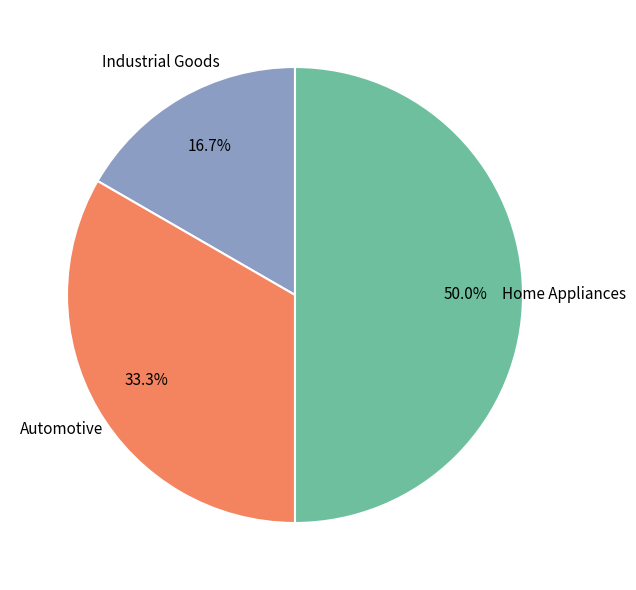

Which category has the biggest portion of the pie?

Home Appliances